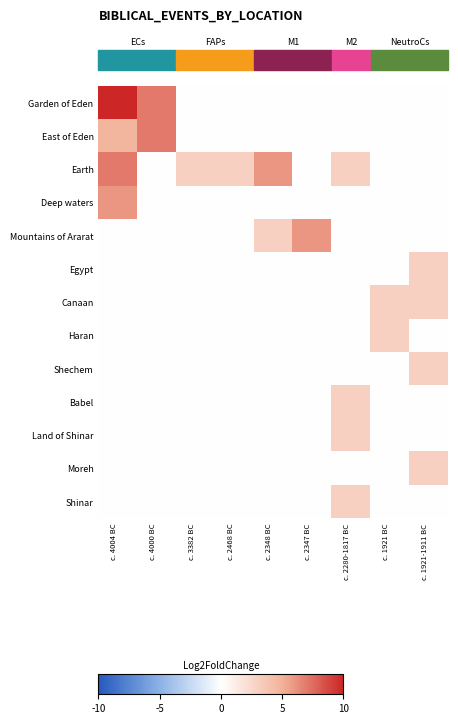

Reading left to right, what are all the values shown in this chart?

Garden of Eden: c. 4004 BC=11.7	c. 4000 BC=7.0	c. 3382 BC=0.0	c. 2468 BC=0.0	c. 2348 BC=0.0	c. 2347 BC=0.0	c. 2280-1817 BC=0.0	c. 1921 BC=0.0	c. 1921-1911 BC=0.0
East of Eden: c. 4004 BC=4.8	c. 4000 BC=7.0	c. 3382 BC=0.0	c. 2468 BC=0.0	c. 2348 BC=0.0	c. 2347 BC=0.0	c. 2280-1817 BC=0.0	c. 1921 BC=0.0	c. 1921-1911 BC=0.0
Earth: c. 4004 BC=7.0	c. 4000 BC=0.0	c. 3382 BC=3.0	c. 2468 BC=3.0	c. 2348 BC=6.0	c. 2347 BC=0.0	c. 2280-1817 BC=3.0	c. 1921 BC=0.0	c. 1921-1911 BC=0.0
Deep waters: c. 4004 BC=6.0	c. 4000 BC=0.0	c. 3382 BC=0.0	c. 2468 BC=0.0	c. 2348 BC=0.0	c. 2347 BC=0.0	c. 2280-1817 BC=0.0	c. 1921 BC=0.0	c. 1921-1911 BC=0.0
Mountains of Ararat: c. 4004 BC=0.0	c. 4000 BC=0.0	c. 3382 BC=0.0	c. 2468 BC=0.0	c. 2348 BC=3.0	c. 2347 BC=6.0	c. 2280-1817 BC=0.0	c. 1921 BC=0.0	c. 1921-1911 BC=0.0
Egypt: c. 4004 BC=0.0	c. 4000 BC=0.0	c. 3382 BC=0.0	c. 2468 BC=0.0	c. 2348 BC=0.0	c. 2347 BC=0.0	c. 2280-1817 BC=0.0	c. 1921 BC=0.0	c. 1921-1911 BC=3.0
Canaan: c. 4004 BC=0.0	c. 4000 BC=0.0	c. 3382 BC=0.0	c. 2468 BC=0.0	c. 2348 BC=0.0	c. 2347 BC=0.0	c. 2280-1817 BC=0.0	c. 1921 BC=3.0	c. 1921-1911 BC=3.0
Haran: c. 4004 BC=0.0	c. 4000 BC=0.0	c. 3382 BC=0.0	c. 2468 BC=0.0	c. 2348 BC=0.0	c. 2347 BC=0.0	c. 2280-1817 BC=0.0	c. 1921 BC=3.0	c. 1921-1911 BC=0.0
Shechem: c. 4004 BC=0.0	c. 4000 BC=0.0	c. 3382 BC=0.0	c. 2468 BC=0.0	c. 2348 BC=0.0	c. 2347 BC=0.0	c. 2280-1817 BC=0.0	c. 1921 BC=0.0	c. 1921-1911 BC=3.0
Babel: c. 4004 BC=0.0	c. 4000 BC=0.0	c. 3382 BC=0.0	c. 2468 BC=0.0	c. 2348 BC=0.0	c. 2347 BC=0.0	c. 2280-1817 BC=3.0	c. 1921 BC=0.0	c. 1921-1911 BC=0.0
Land of Shinar: c. 4004 BC=0.0	c. 4000 BC=0.0	c. 3382 BC=0.0	c. 2468 BC=0.0	c. 2348 BC=0.0	c. 2347 BC=0.0	c. 2280-1817 BC=3.0	c. 1921 BC=0.0	c. 1921-1911 BC=0.0
Moreh: c. 4004 BC=0.0	c. 4000 BC=0.0	c. 3382 BC=0.0	c. 2468 BC=0.0	c. 2348 BC=0.0	c. 2347 BC=0.0	c. 2280-1817 BC=0.0	c. 1921 BC=0.0	c. 1921-1911 BC=3.0
Shinar: c. 4004 BC=0.0	c. 4000 BC=0.0	c. 3382 BC=0.0	c. 2468 BC=0.0	c. 2348 BC=0.0	c. 2347 BC=0.0	c. 2280-1817 BC=3.0	c. 1921 BC=0.0	c. 1921-1911 BC=0.0